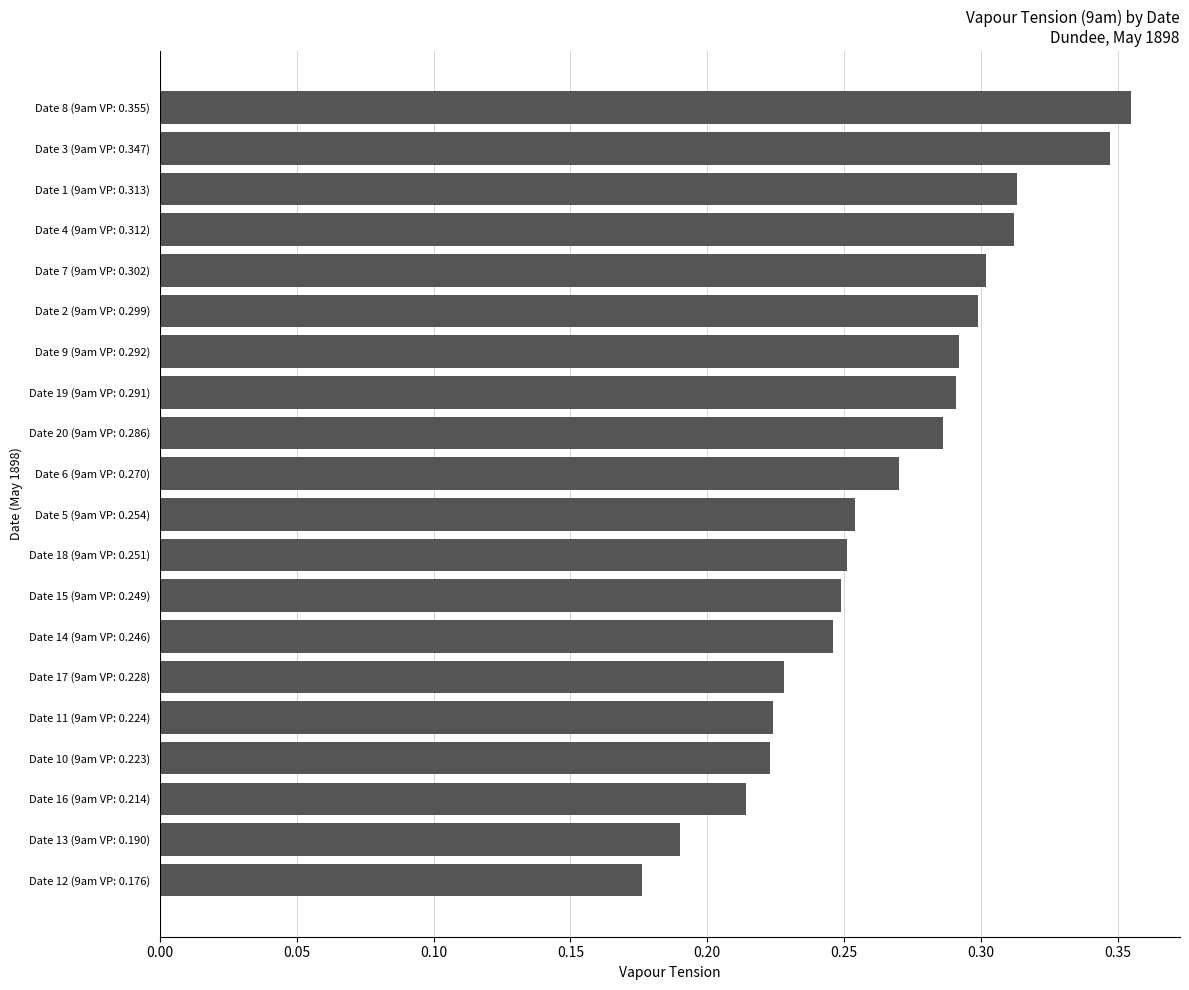

True or false: the data shows 0.1 at Date 20 (9am VP: 0.286).

False